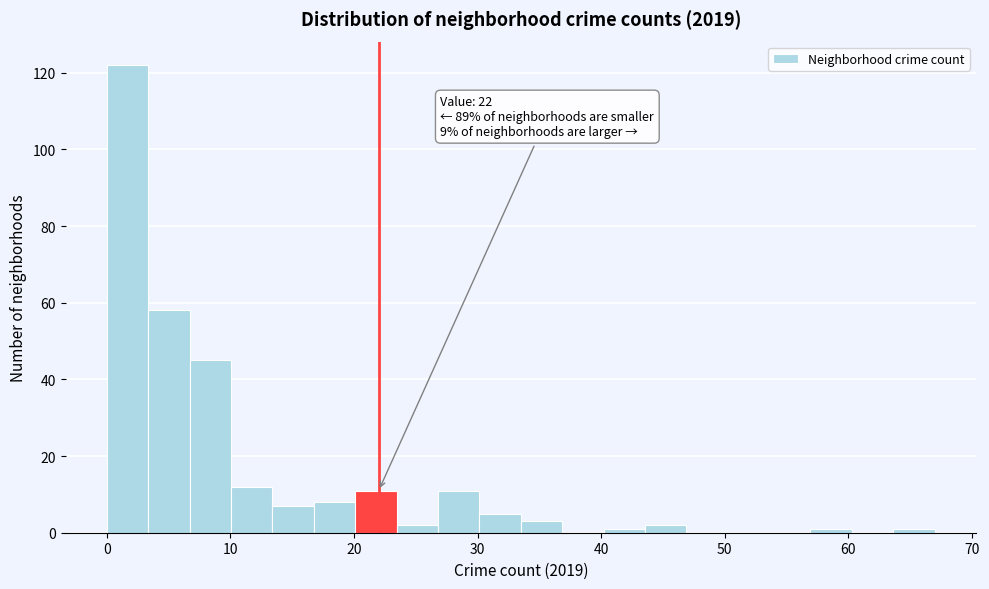

Around what value on the x-axis is the tallest bar? Give the approximate position of its centre, as read against the axis.

2